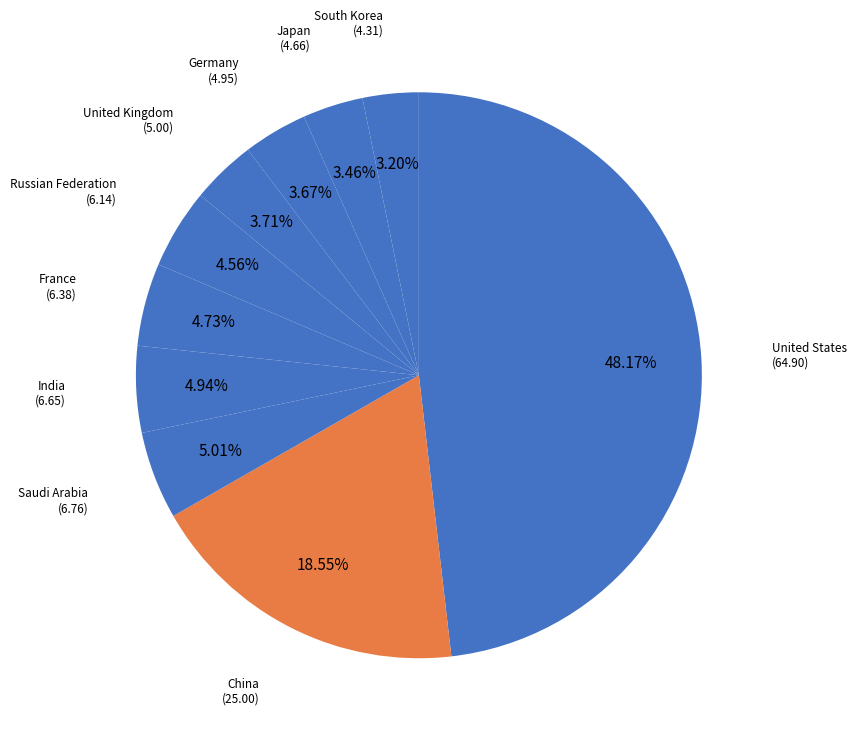

Count the number of slices in the pie.

10